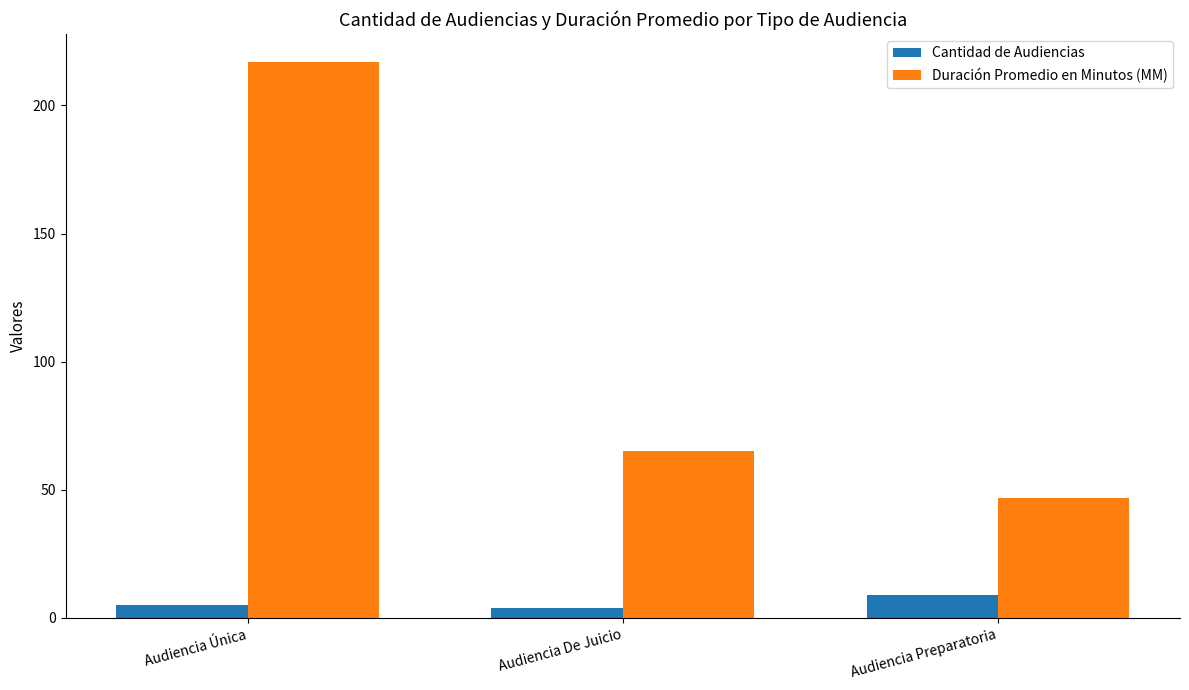

How many data points in Cantidad de Audiencias are less than 5?

1